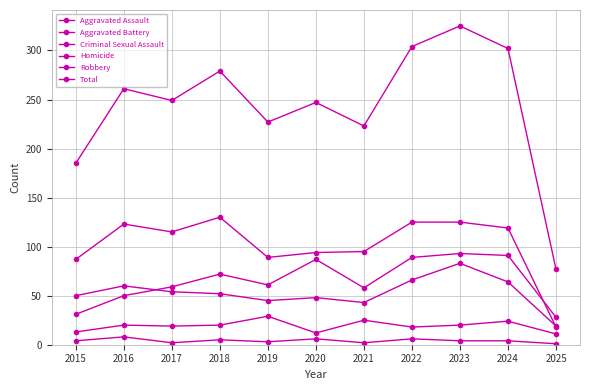

How many series are shown in this chart?

6